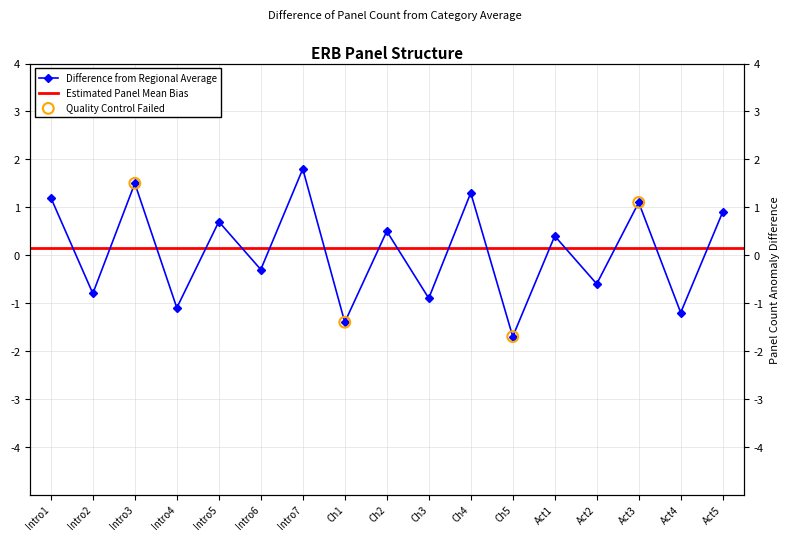

Between Intro1 and Ch5, which is larger?

Intro1